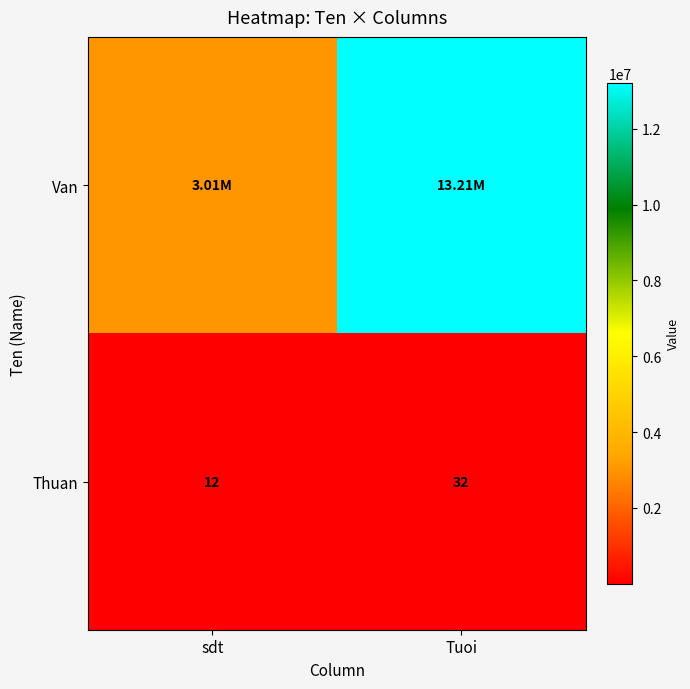

Count the Thuan values in the range 12 to 32.

2